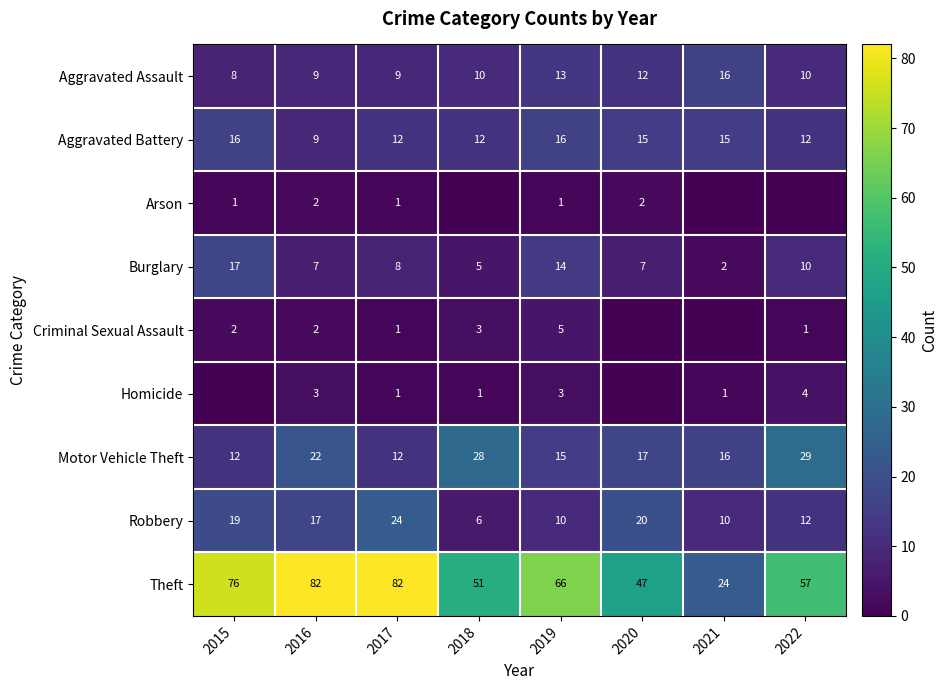

Which category has the lowest value in the Aggravated Assault series?

2015